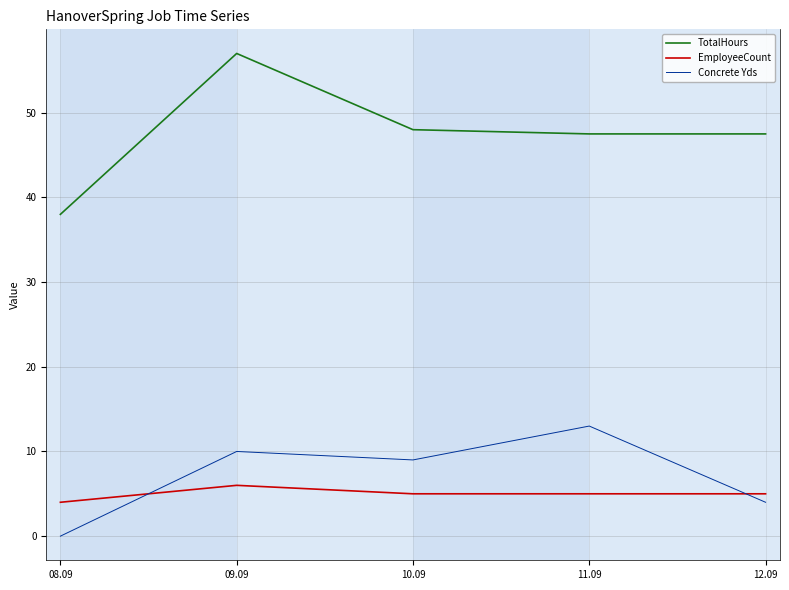

Count the number of categories in the chart.

5